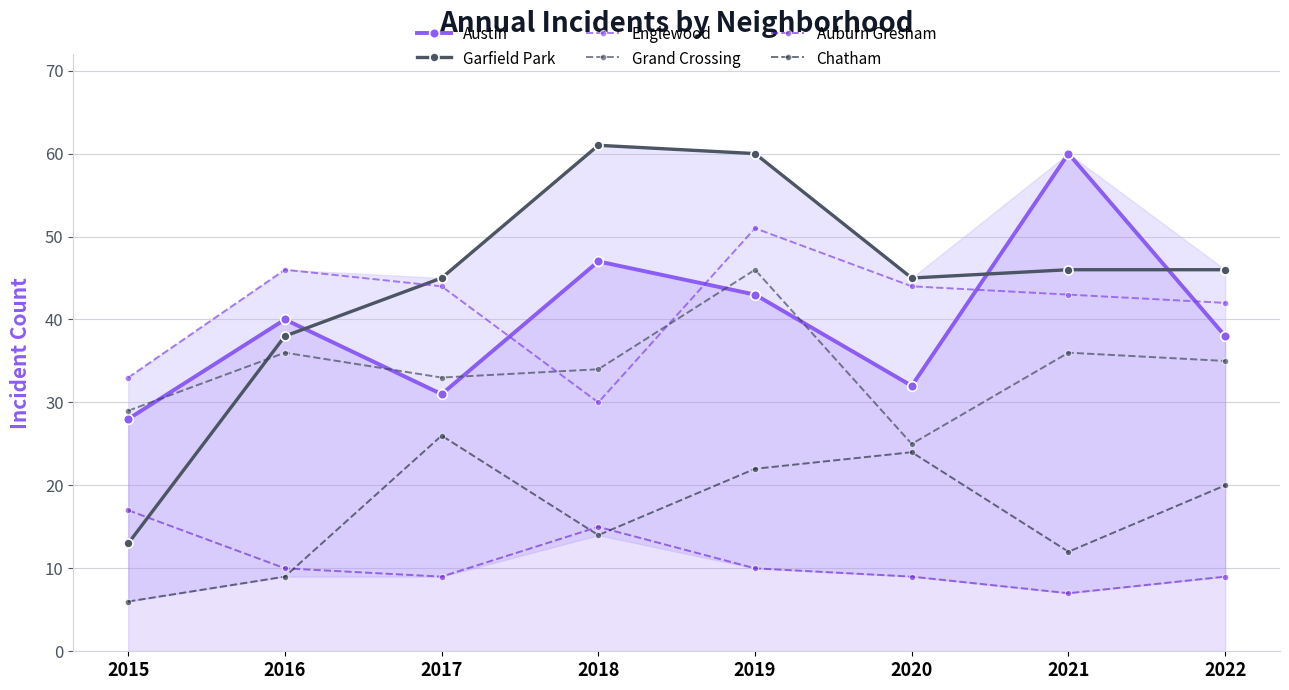

Reading left to right, extract all data points from this chart.

Austin: 2015=28	2016=40	2017=31	2018=47	2019=43	2020=32	2021=60	2022=38
Garfield Park: 2015=13	2016=38	2017=45	2018=61	2019=60	2020=45	2021=46	2022=46
Englewood: 2015=33	2016=46	2017=44	2018=30	2019=51	2020=44	2021=43	2022=42
Grand Crossing: 2015=29	2016=36	2017=33	2018=34	2019=46	2020=25	2021=36	2022=35
Auburn Gresham: 2015=17	2016=10	2017=9	2018=15	2019=10	2020=9	2021=7	2022=9
Chatham: 2015=6	2016=9	2017=26	2018=14	2019=22	2020=24	2021=12	2022=20